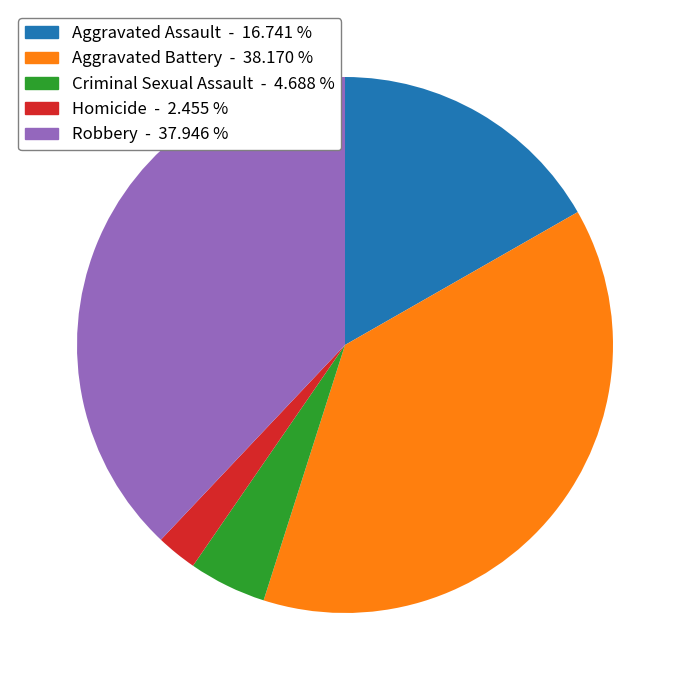

How many slices are in this pie chart?

5